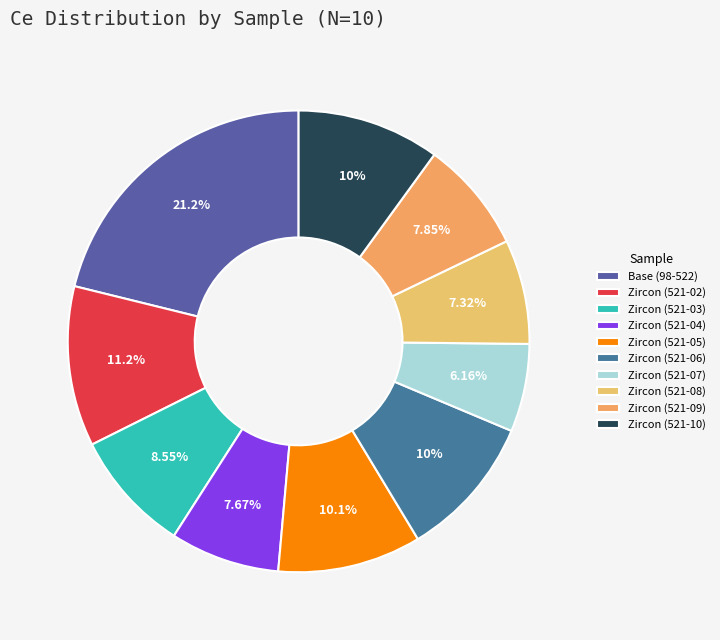

The Zircon (521-06) slice represents 1% of the pie. True or false?

False